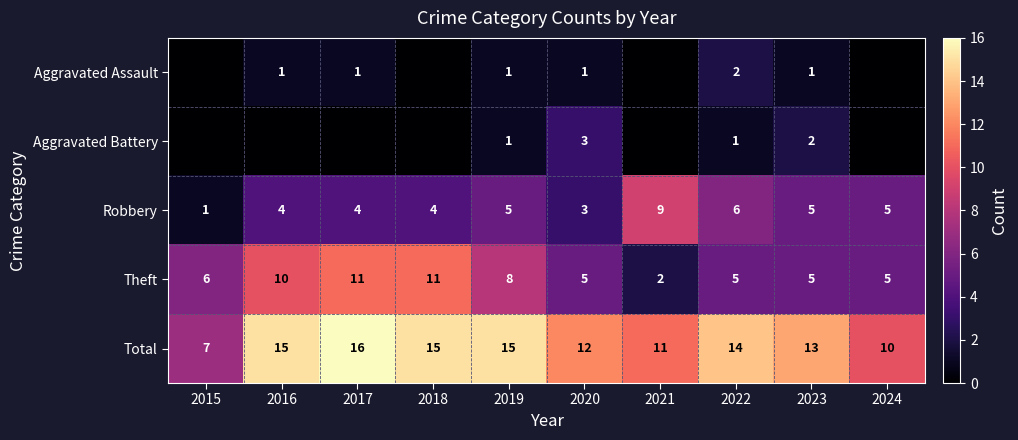

Count the Total values in the range 11 to 15.

7